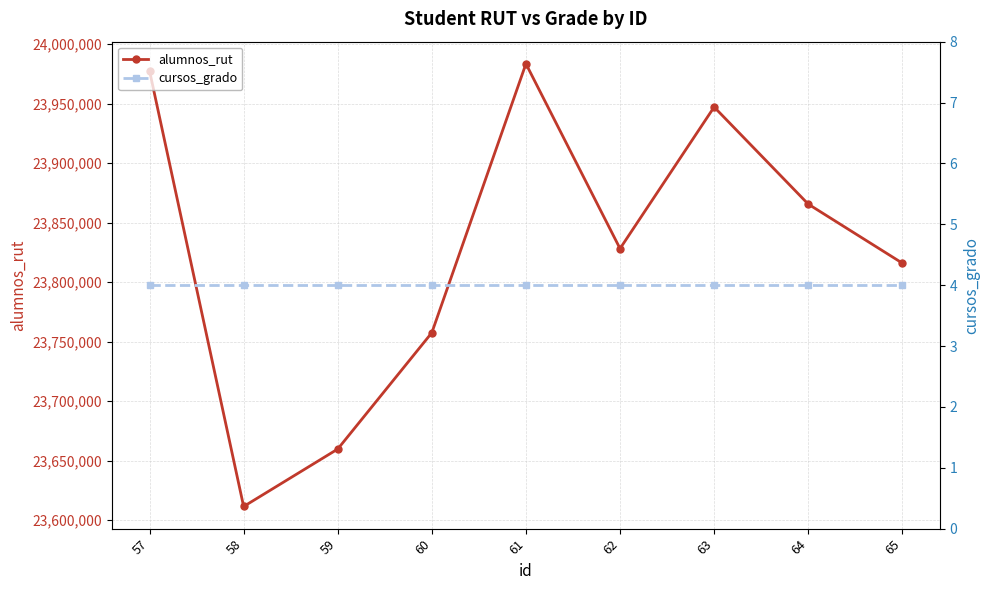

What is the lowest value of the alumnos_rut series?

23611447